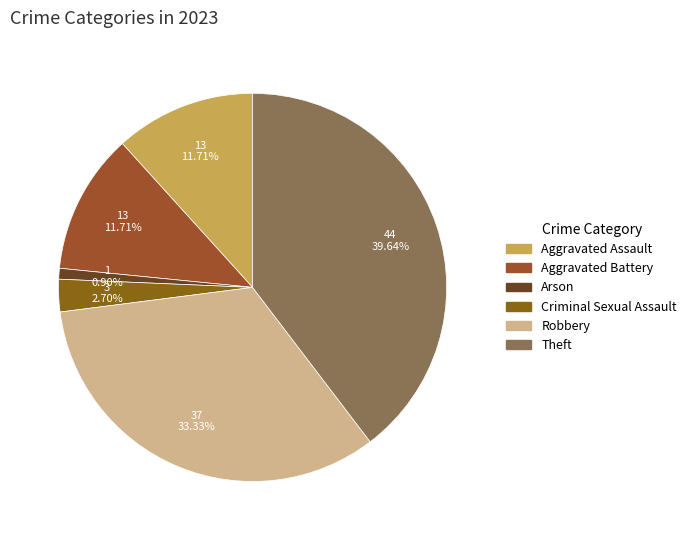

To the nearest percent, what is the difference between the Aggravated Battery and Criminal Sexual Assault slice percentages?

9%